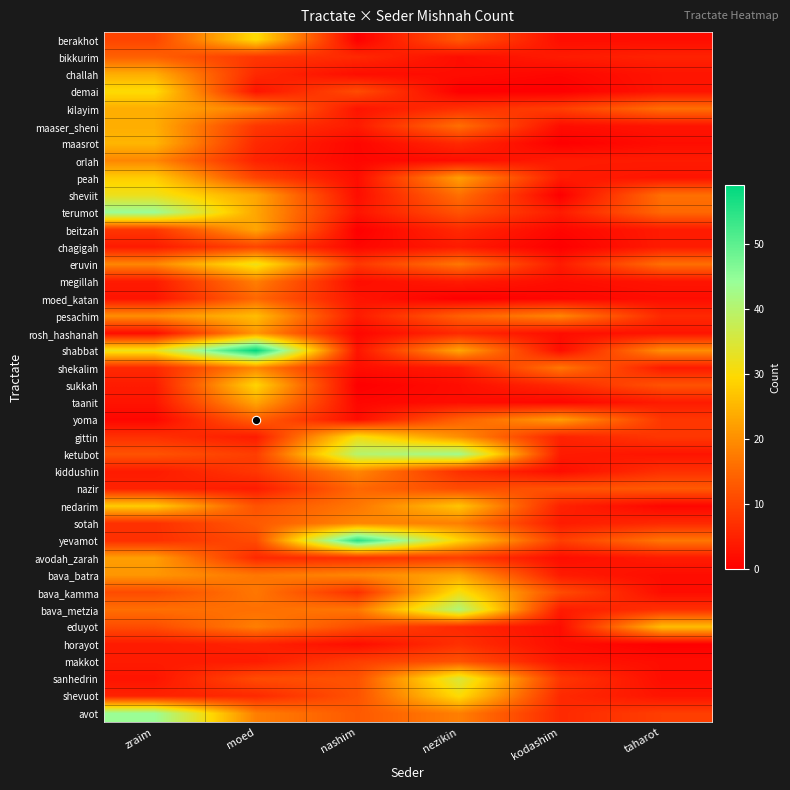

Between zraim and kodashim, which is larger?

zraim